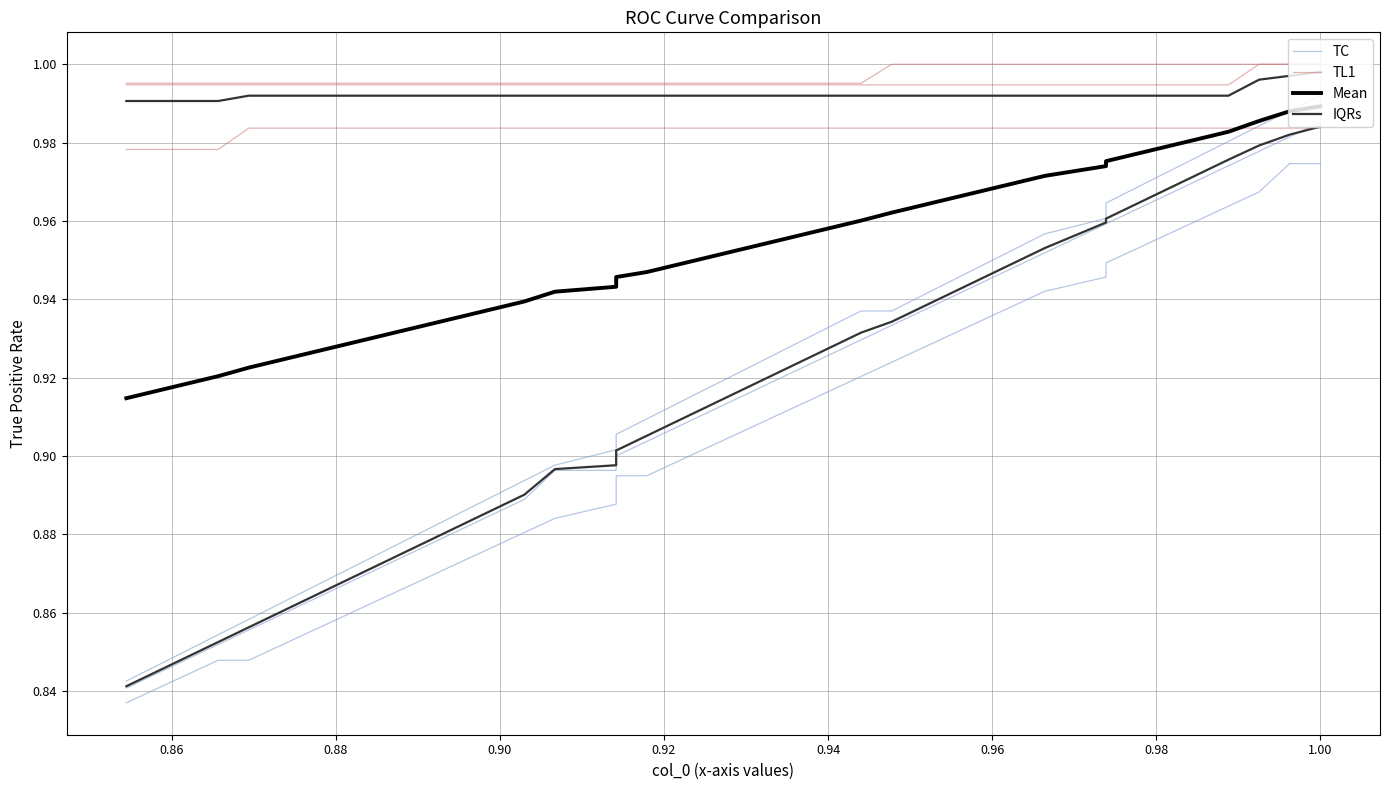

What are all the series names shown in the legend?

TC, TL1, Mean, IQRs